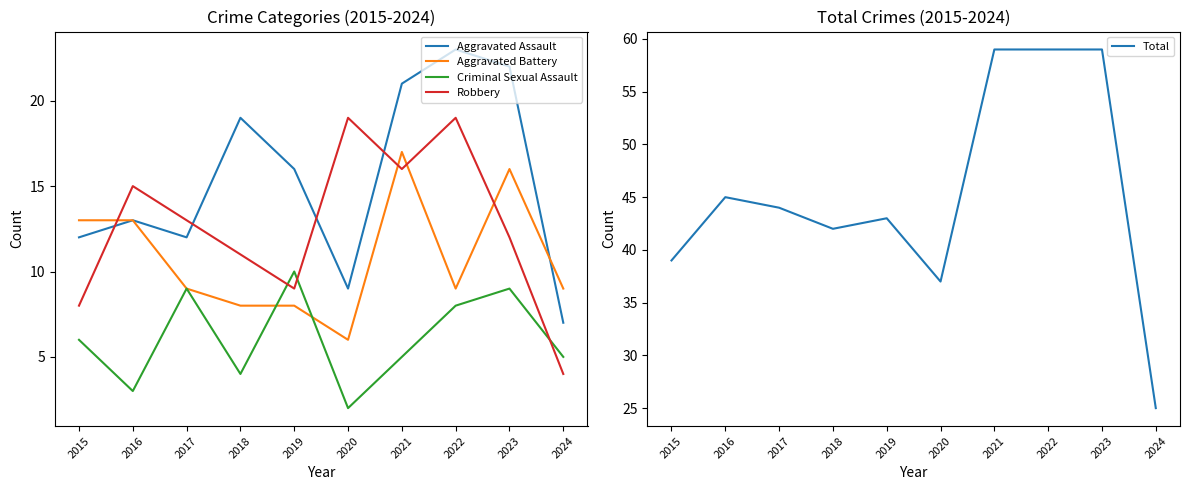

Rank the series by their maximum value, from highest to lowest.

Total, Aggravated Assault, Robbery, Aggravated Battery, Criminal Sexual Assault